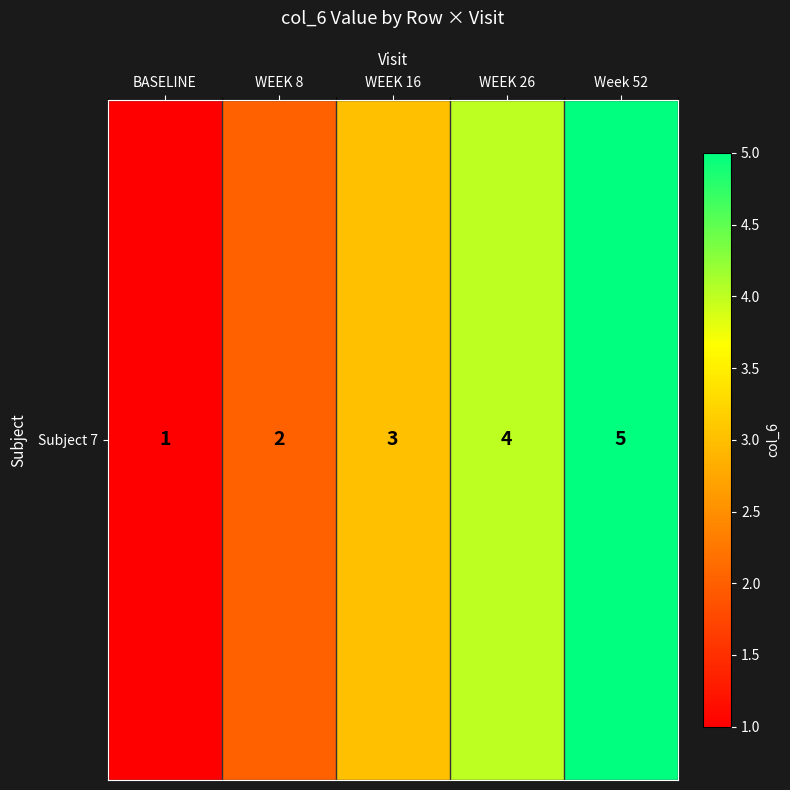

Where is the data nearest to the value 3?

WEEK 16